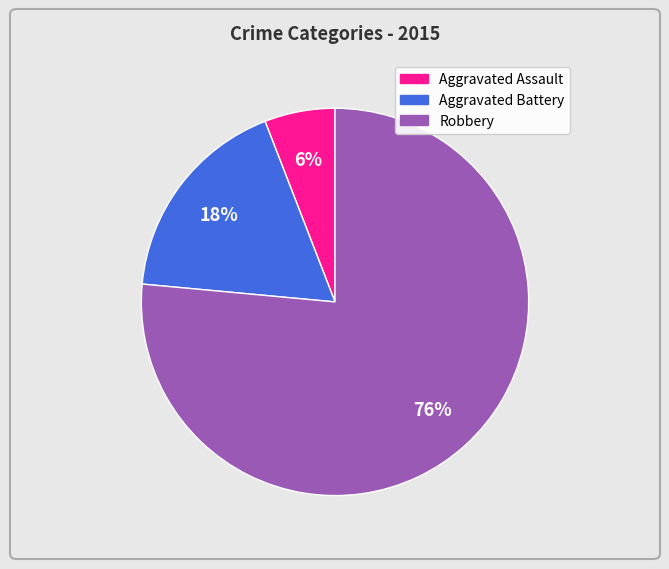

What percentage is the Aggravated Assault slice, to the nearest percent?

6%